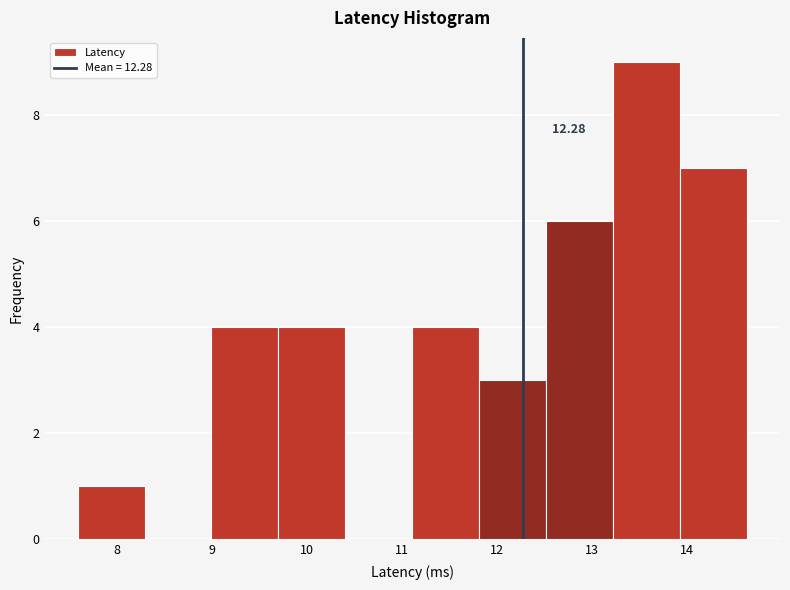

Over which range of the x-axis is the bar tallest?

13.2 to 13.9